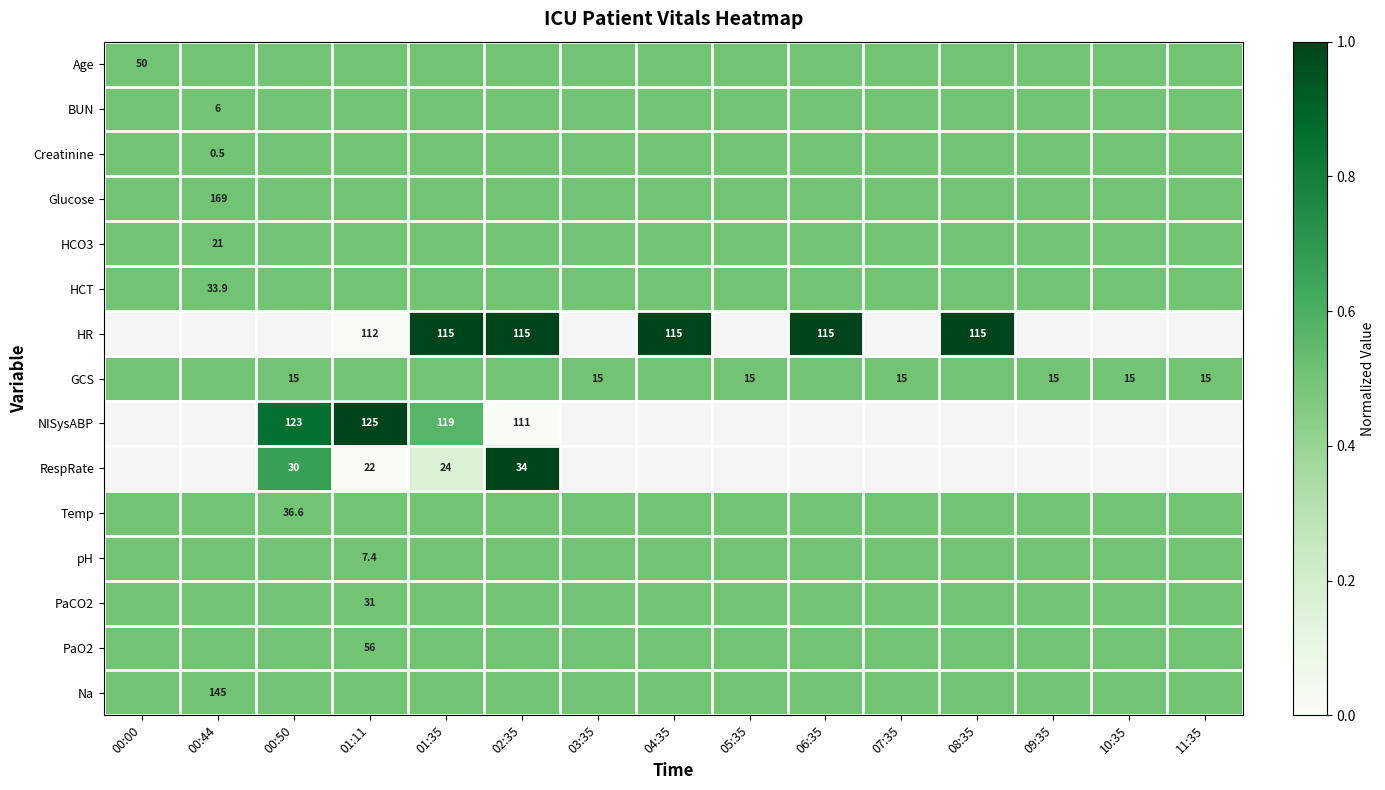

True or false: HCT has a value of 33.9 at 00:44.

True